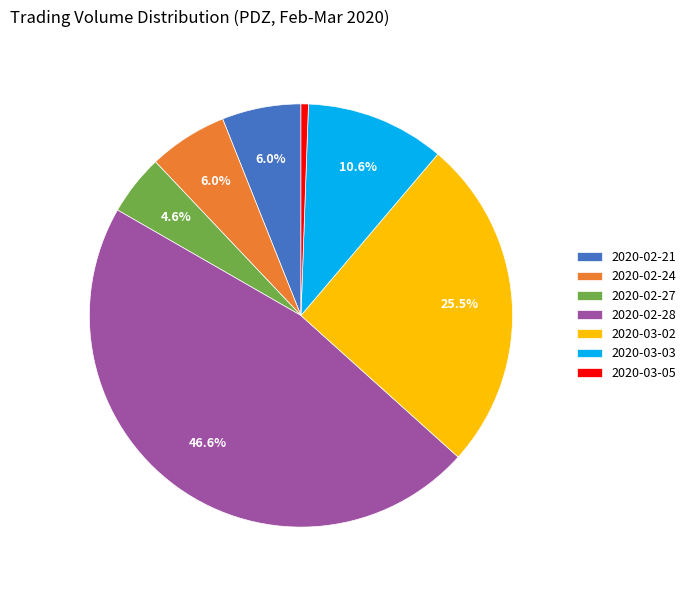

Which slice is the largest?

2020-02-28